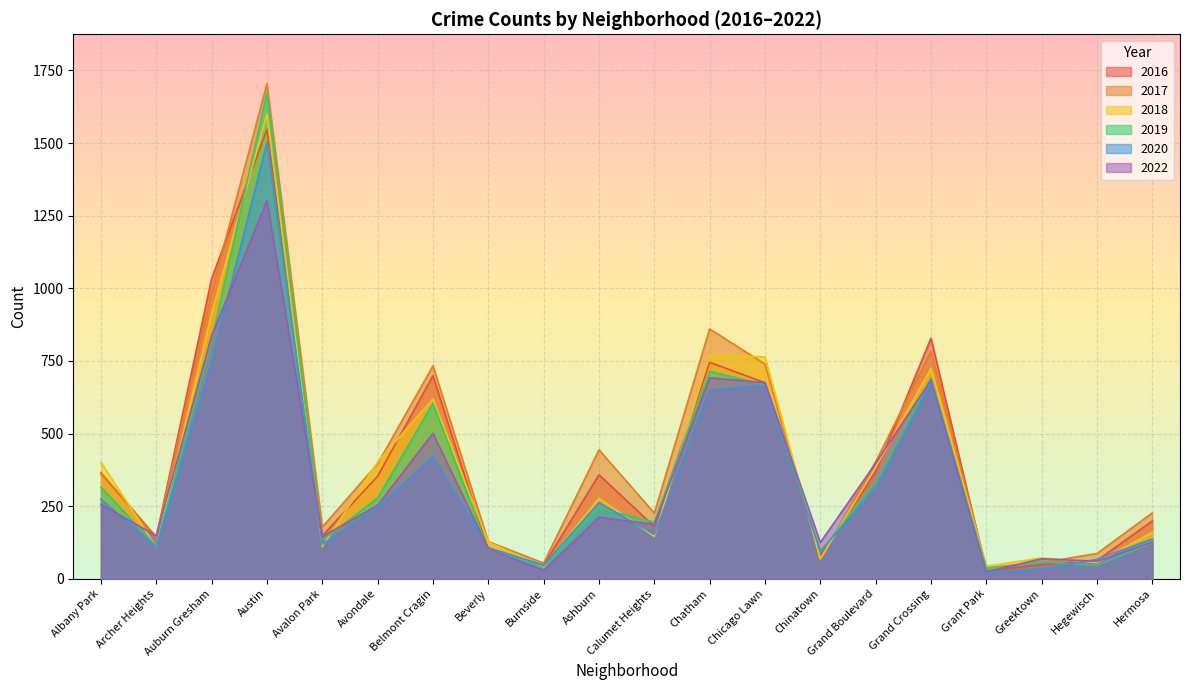

How many times do 2017 and 2019 cross each other?

4